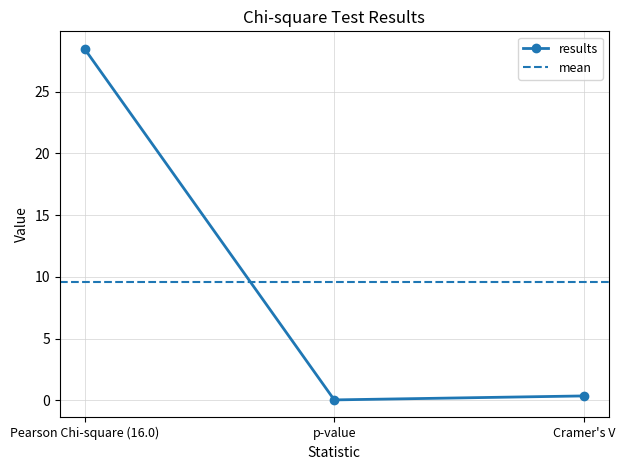

Read the value at Pearson Chi-square (16.0).

28.5